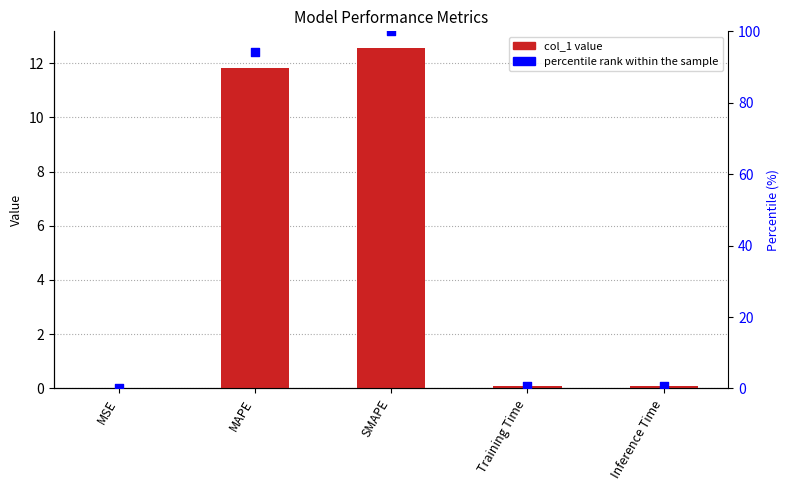

Which series has the largest Y range (max minus min)?

percentile rank within the sample